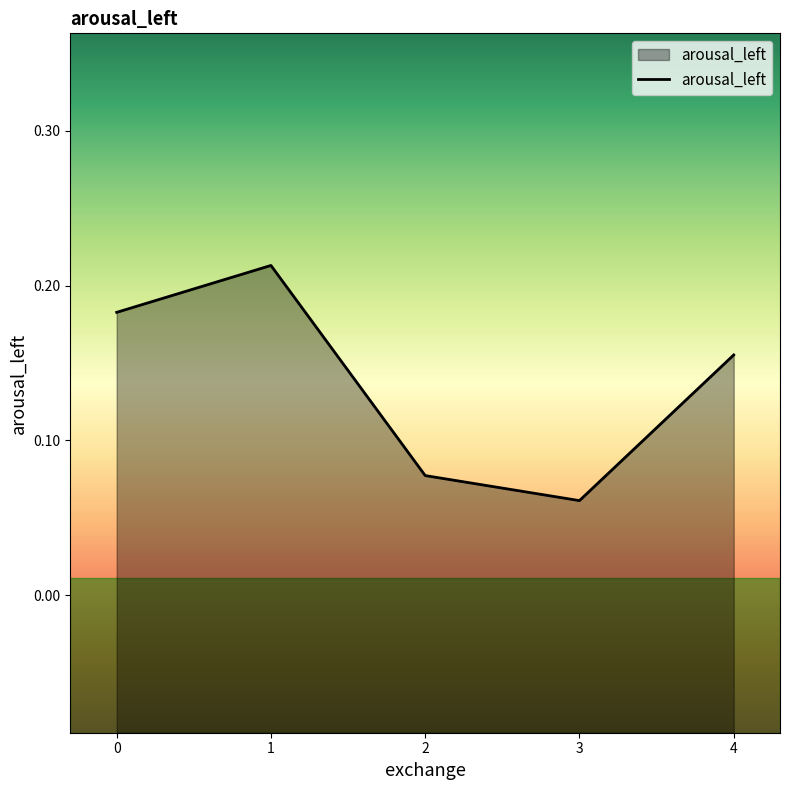

How many points are lower than both their immediate neighbors (excluding endpoints)?

1